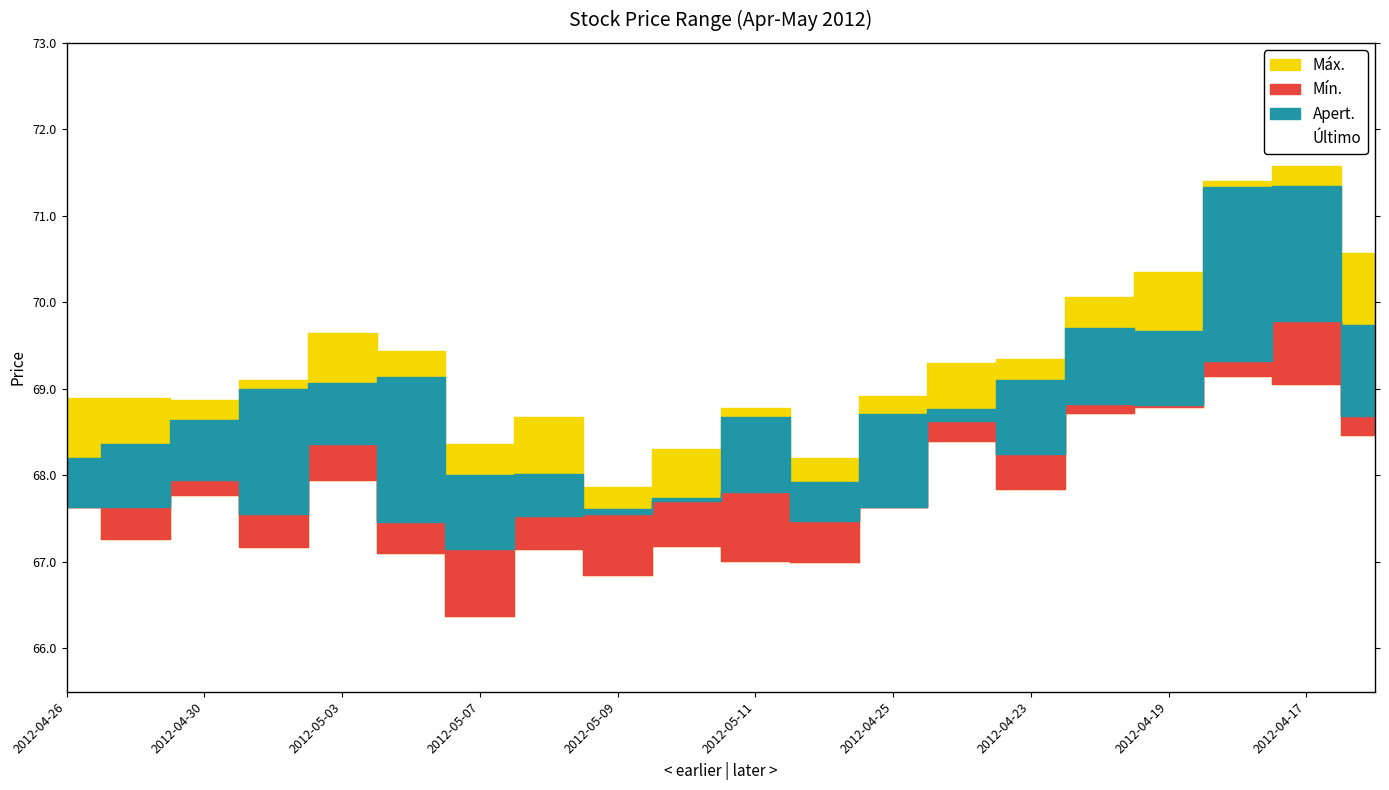

Which series changed the most between 2012-04-19 and 2012-04-18?

Apert.